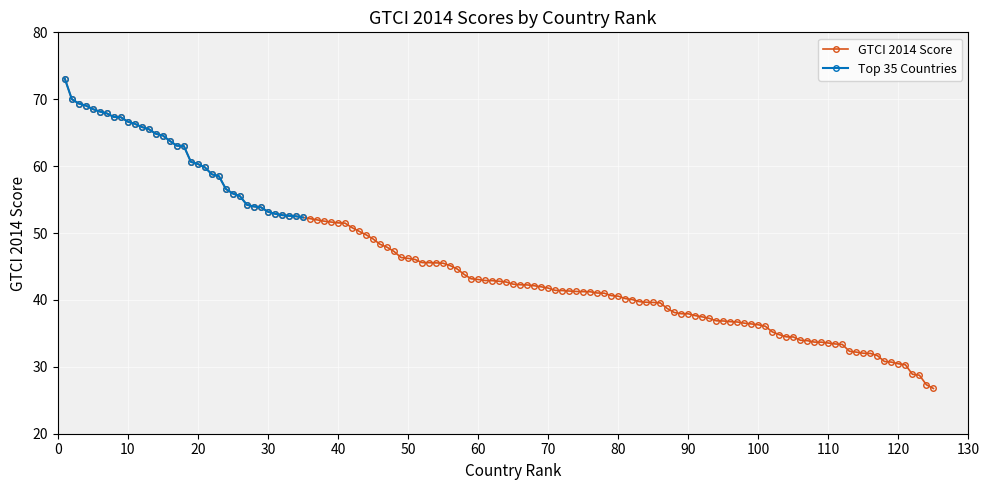

What is the maximum value for GTCI 2014 Score?

73.1